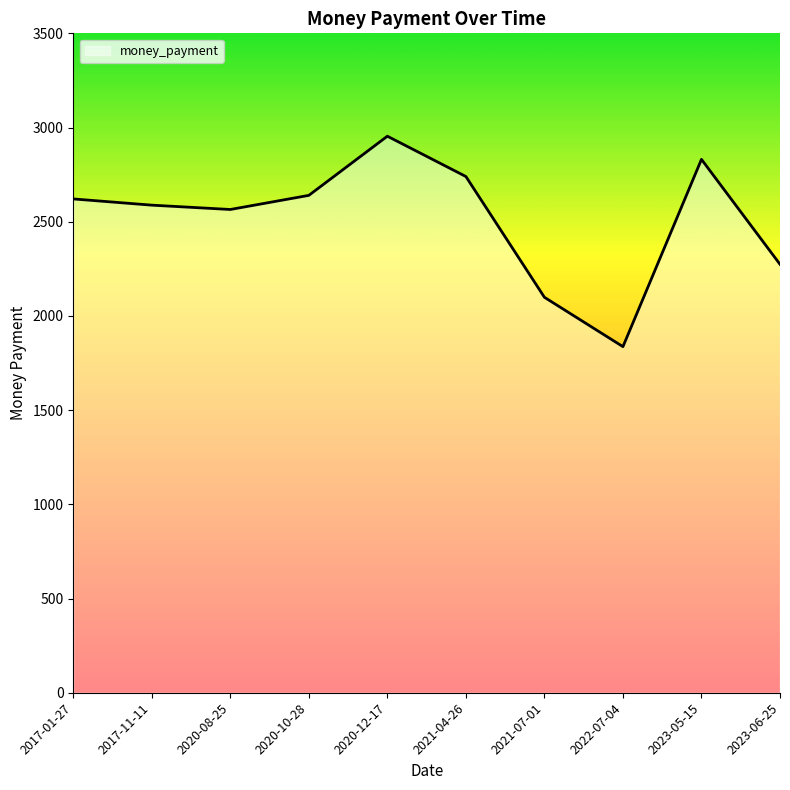

At which category does the chart reach its minimum across all series?

2022-07-04